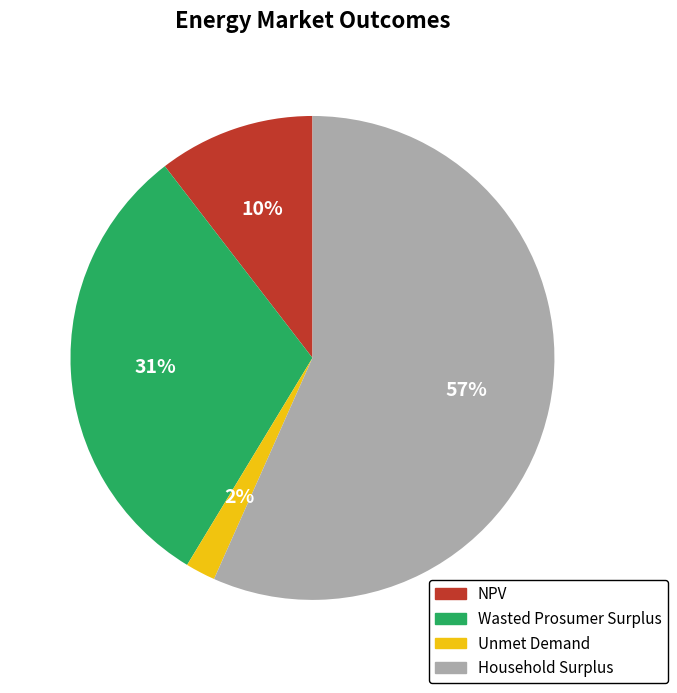

To the nearest percent, what is the difference between the largest and smallest slice percentages?

55%